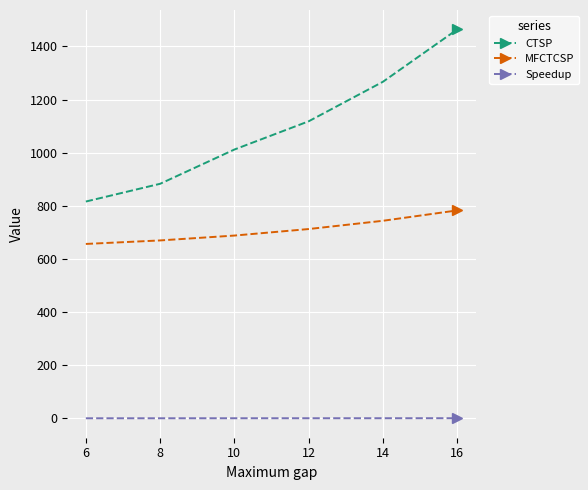

What is the total value across all series at 6?

1473.0